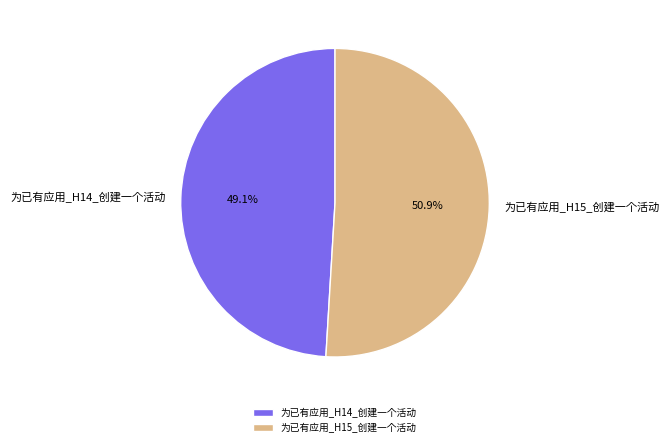

To the nearest percent, what percentage of the pie is 为已有应用_H14_创建一个活动?

49%